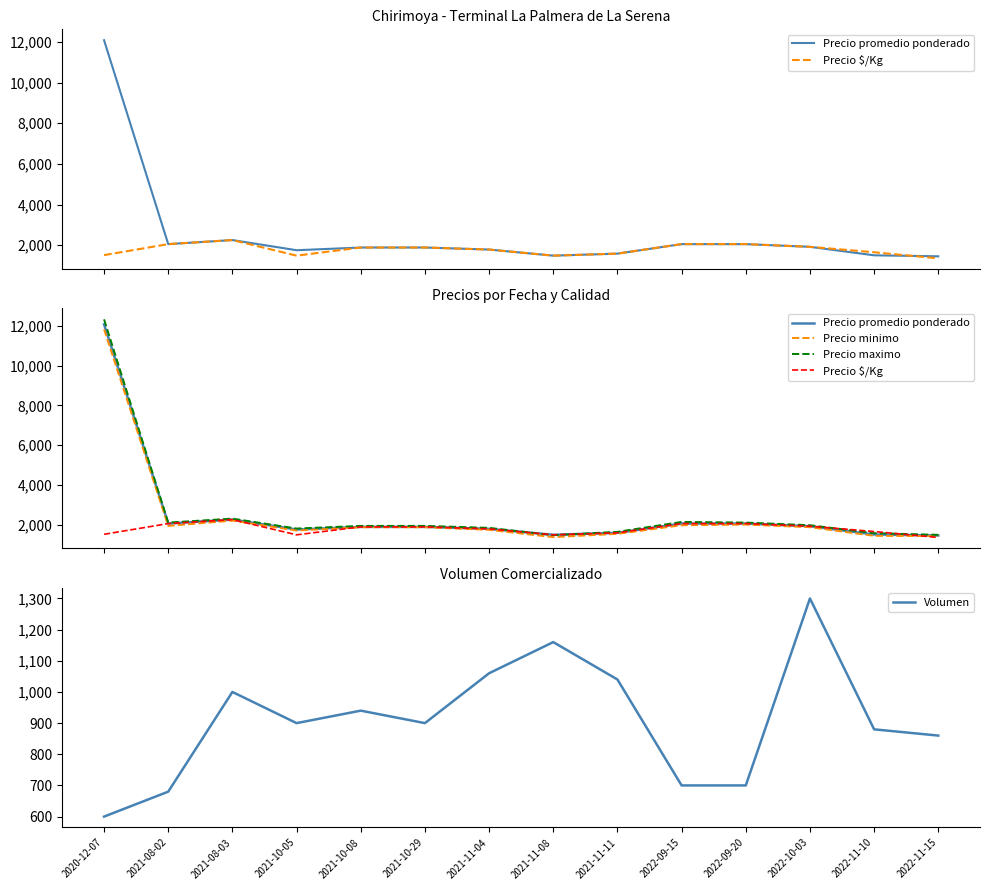

What is the total value across all series at 2022-09-20?

8900